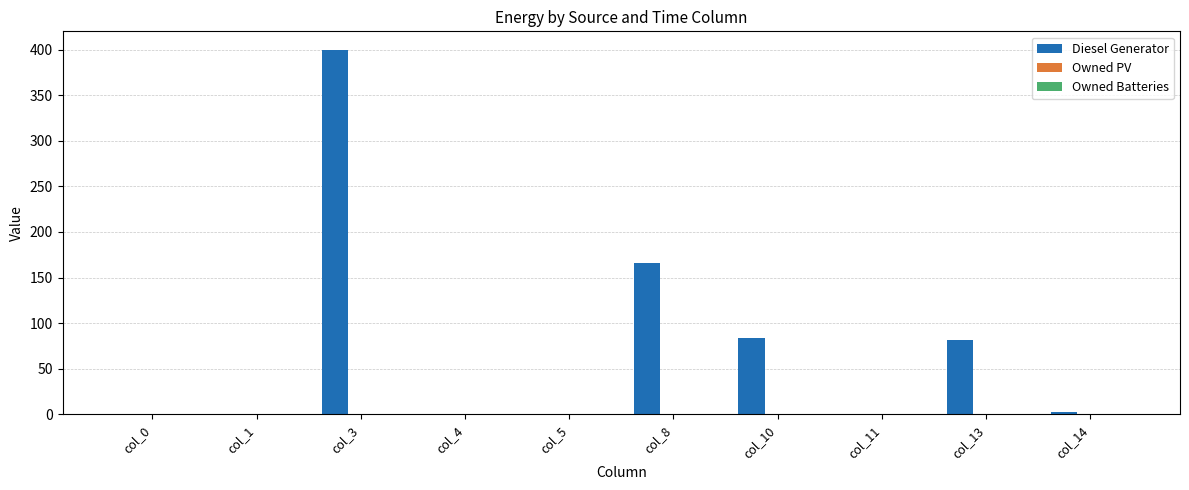

The chart shows a value of 0 at col_0. True or false?

True